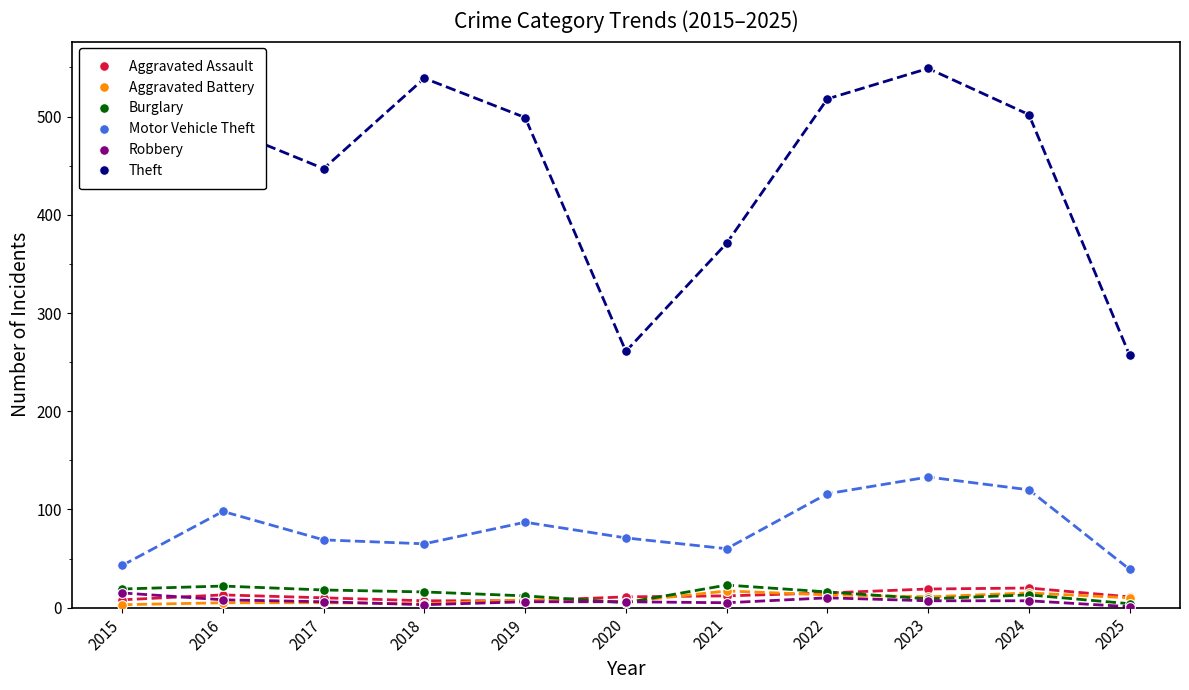

How many data points does each series have?

11